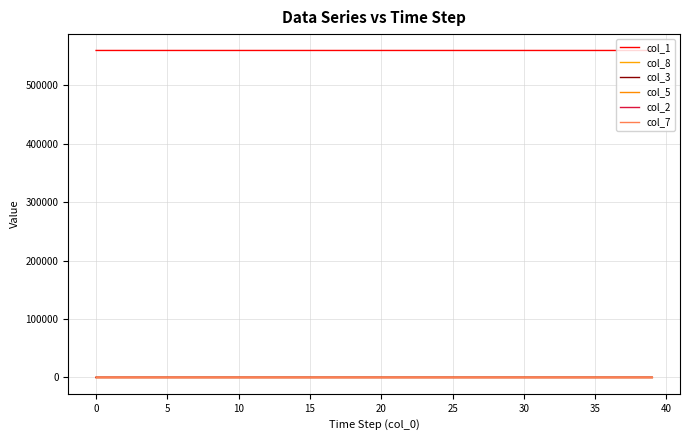

What is the maximum value shown in the chart?

559714.0